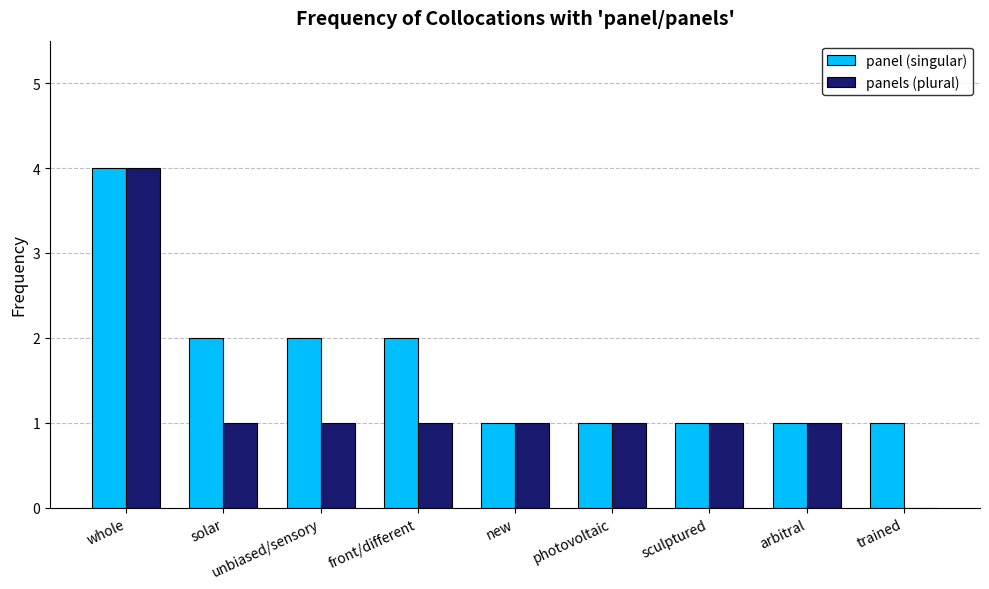

What value does the panels (plural) series have at new?

1